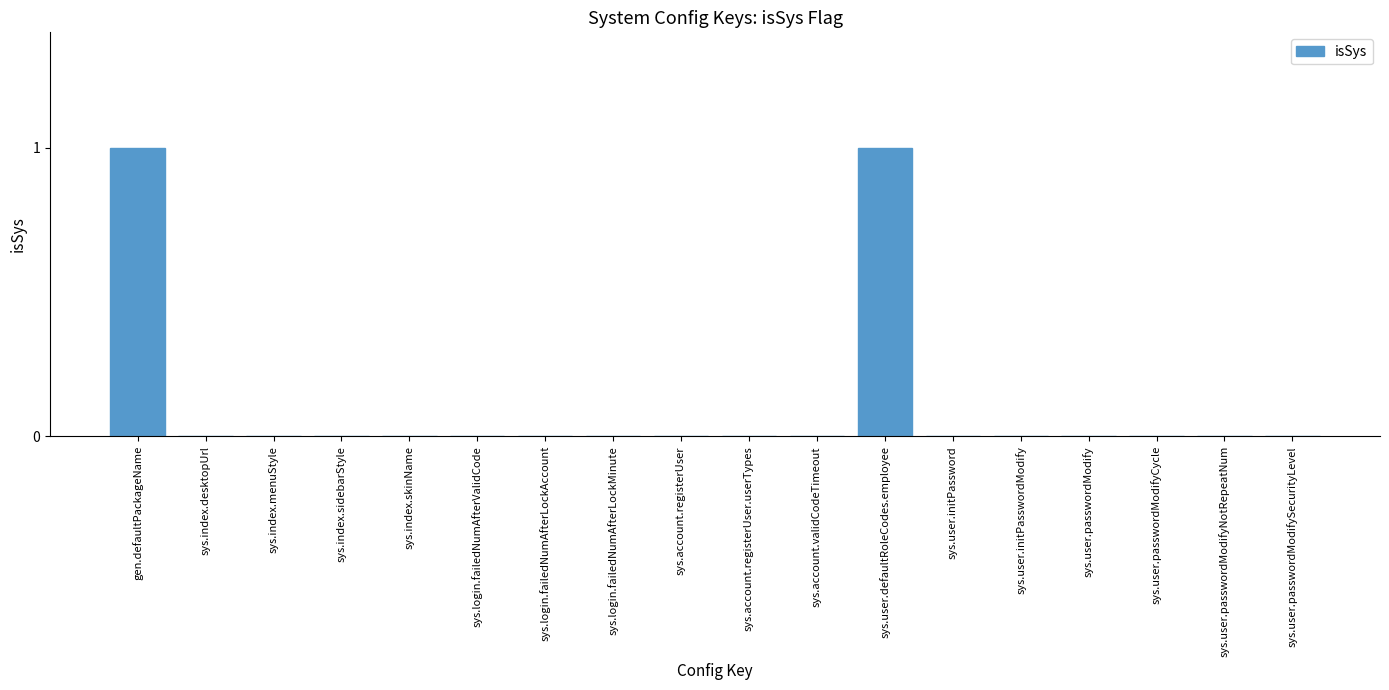

Which has a higher value, sys.user.defaultRoleCodes.employee or sys.account.validCodeTimeout?

sys.user.defaultRoleCodes.employee